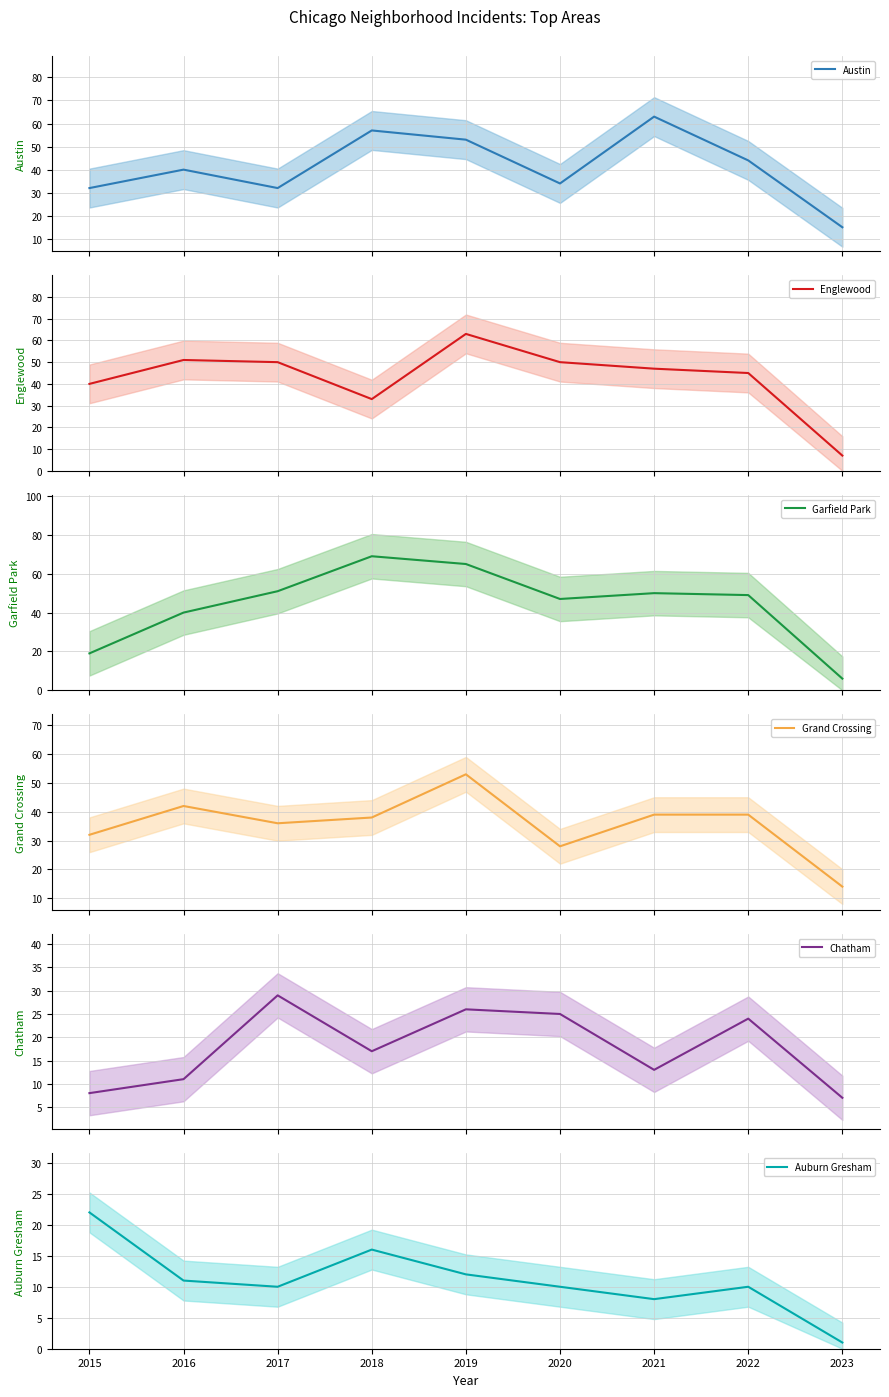

Does the chart display data point markers on the line(s)?

No